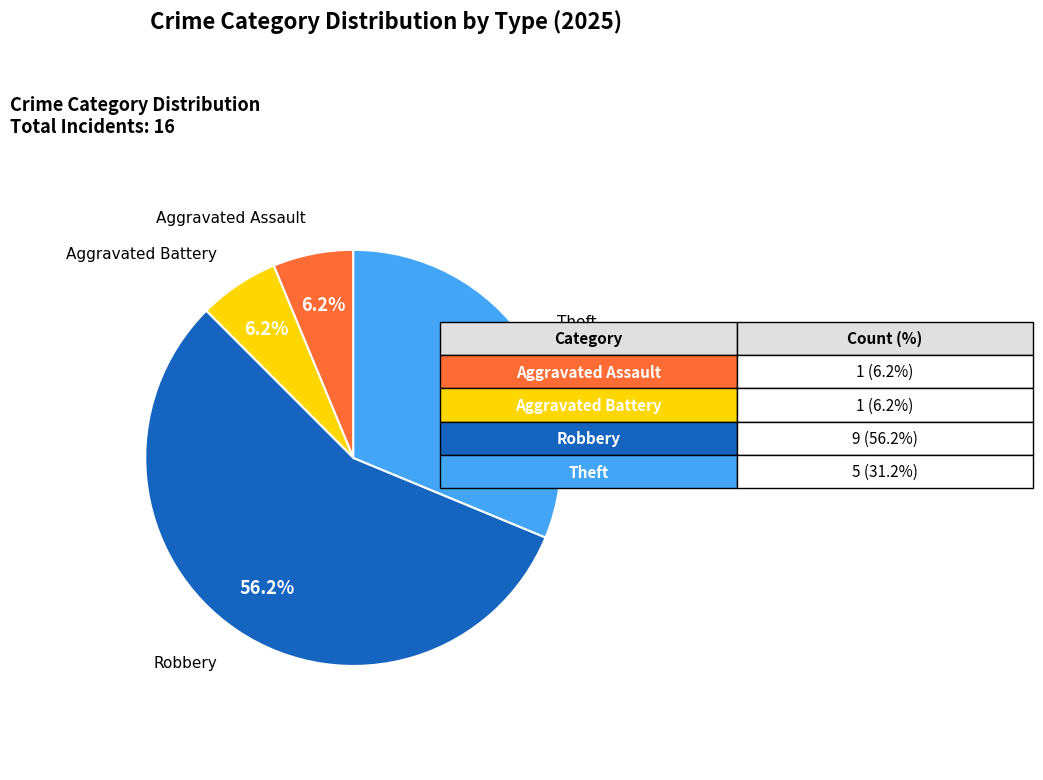

Count the number of slices in the pie.

4